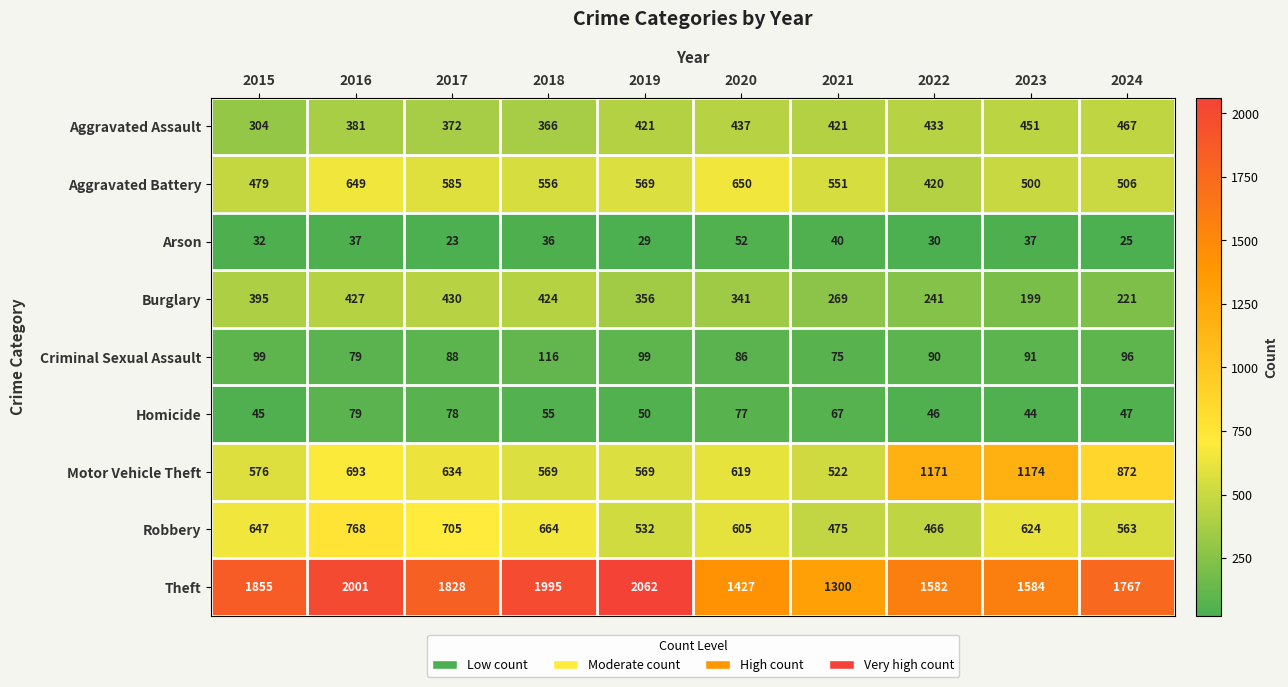

What is the total value across all series at 2017?

4743